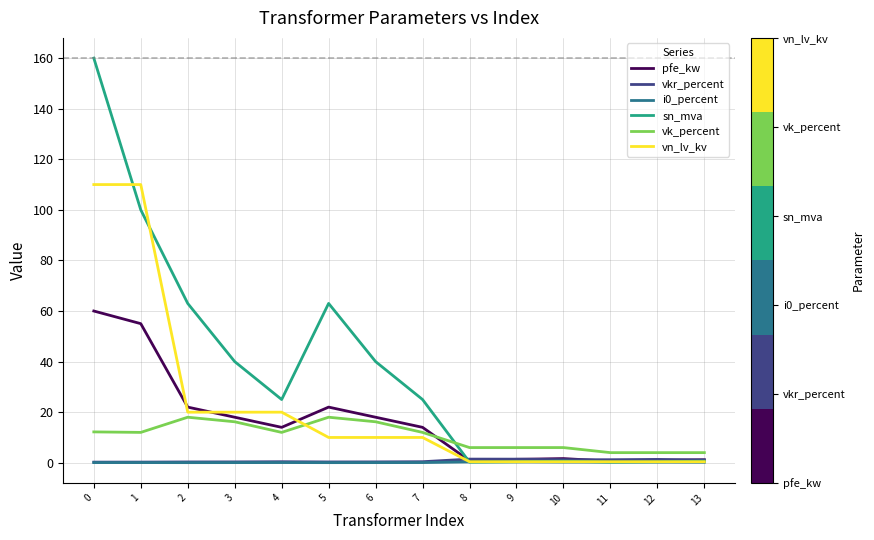

What is the sum of all vk_percent values?

146.6